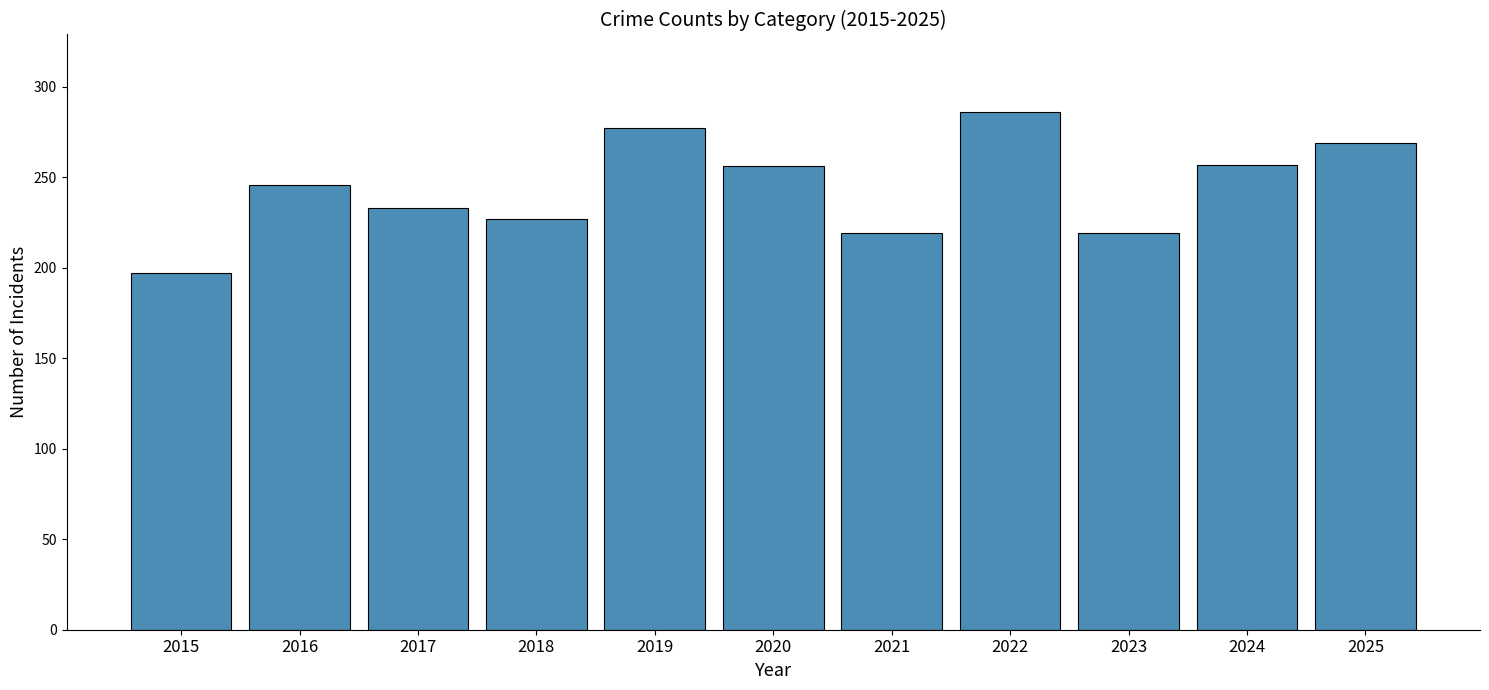

Which category has the highest value across all series?

2022